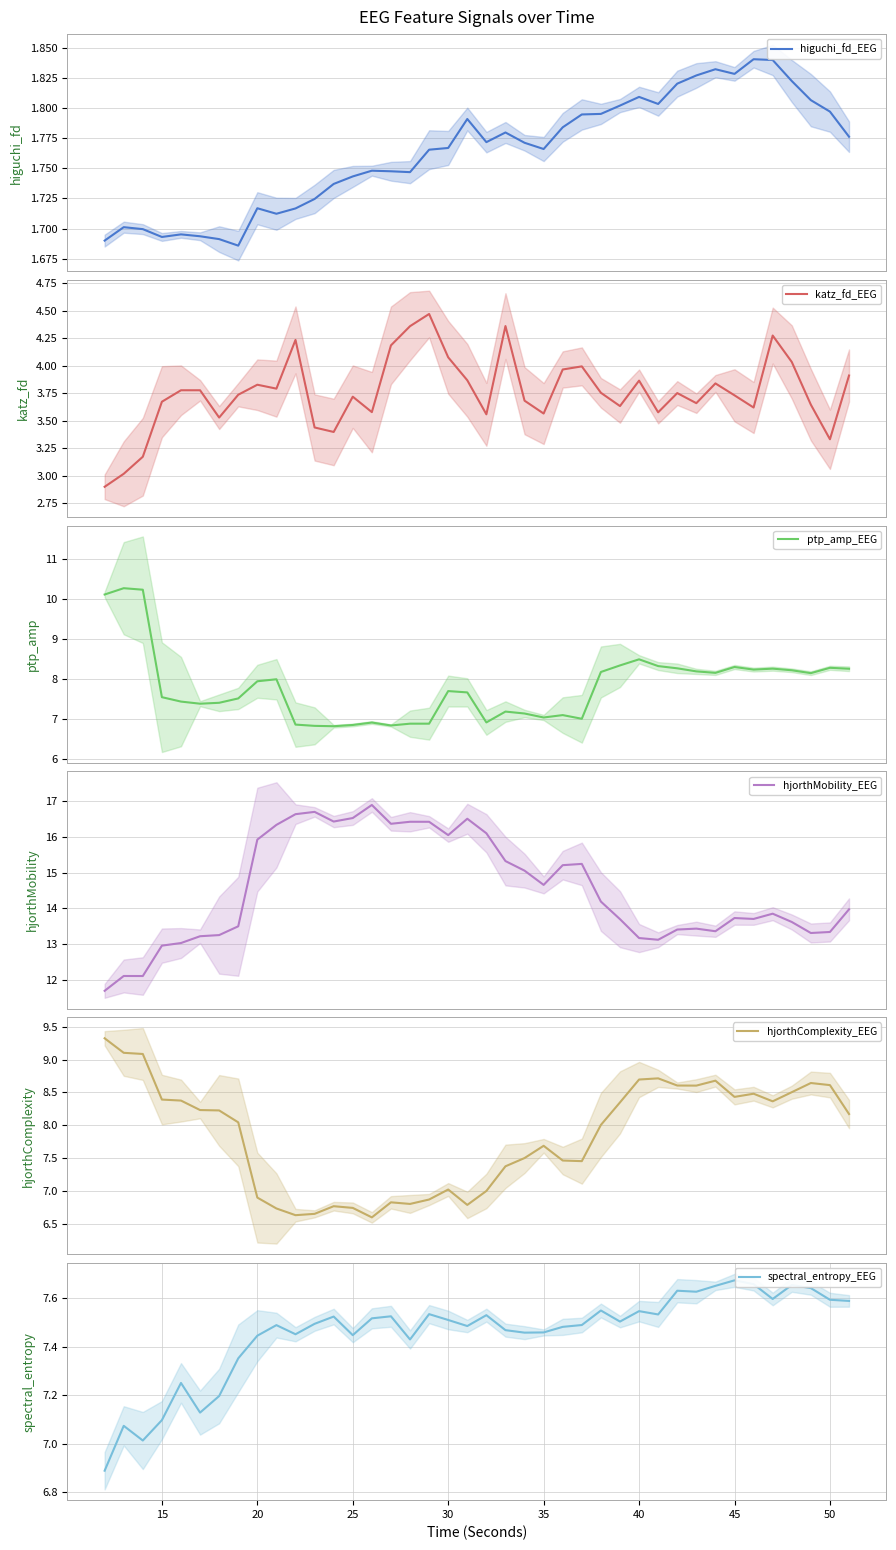

Does the chart display data point markers on the line(s)?

No